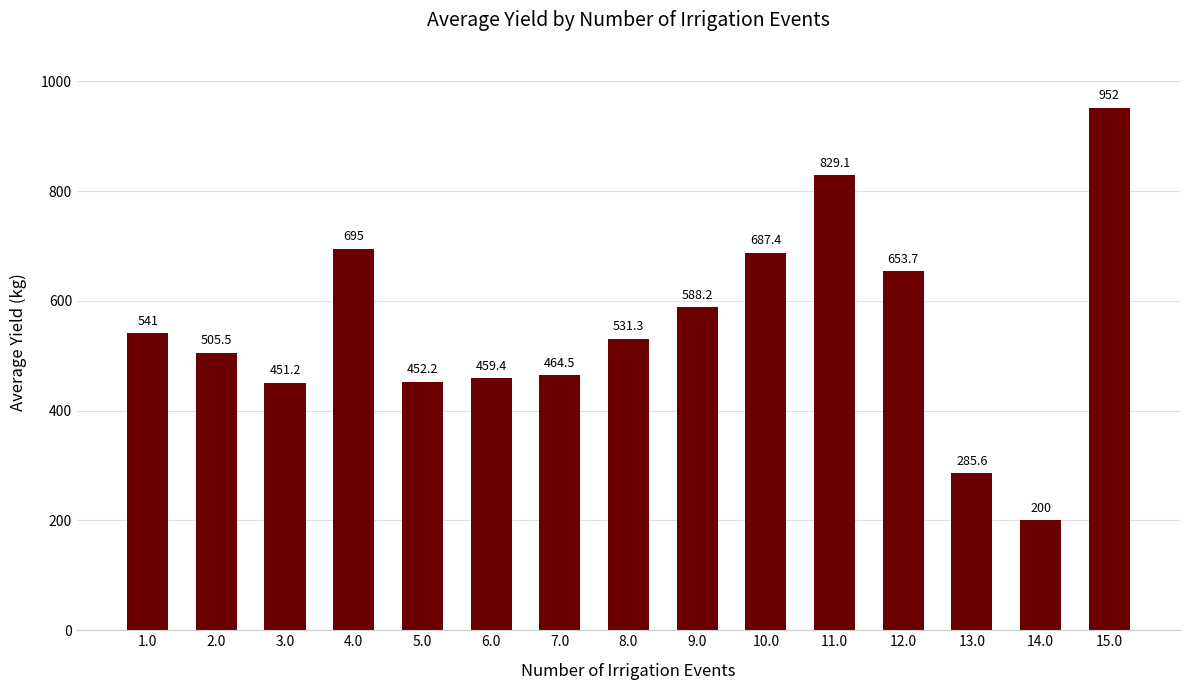

True or false: the data shows 84.9 at 13.0.

False